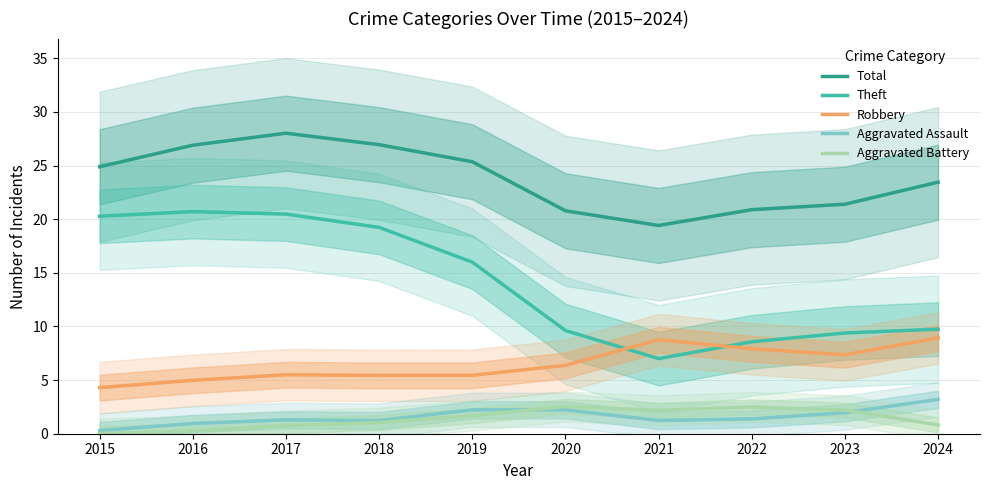

Which category has the lowest value across all series?

2015